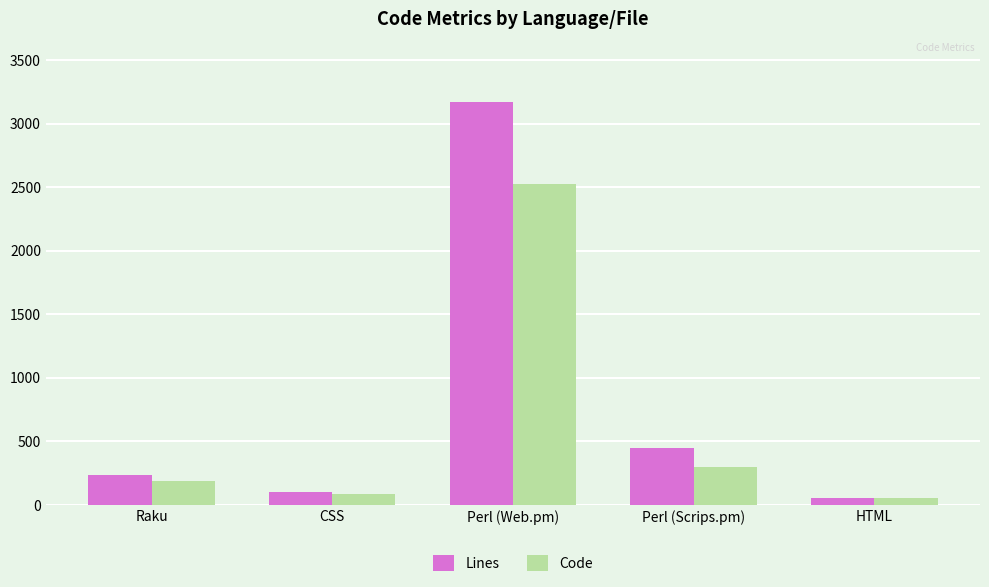

What is the average value of the Lines series?

801